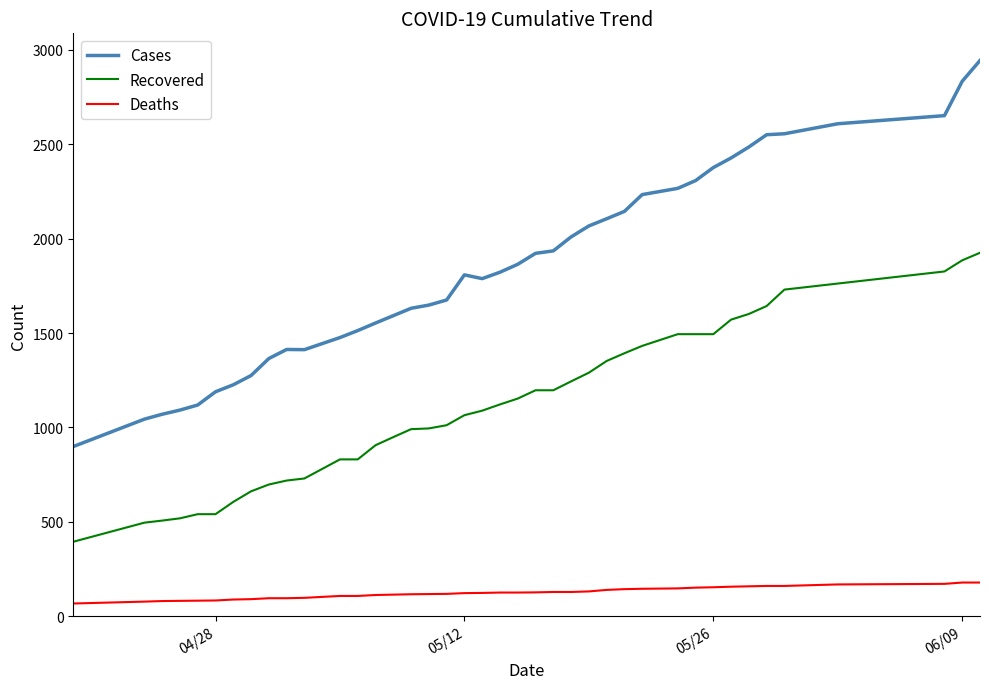

What is the difference between the maximum and minimum values in the Deaths series?

111